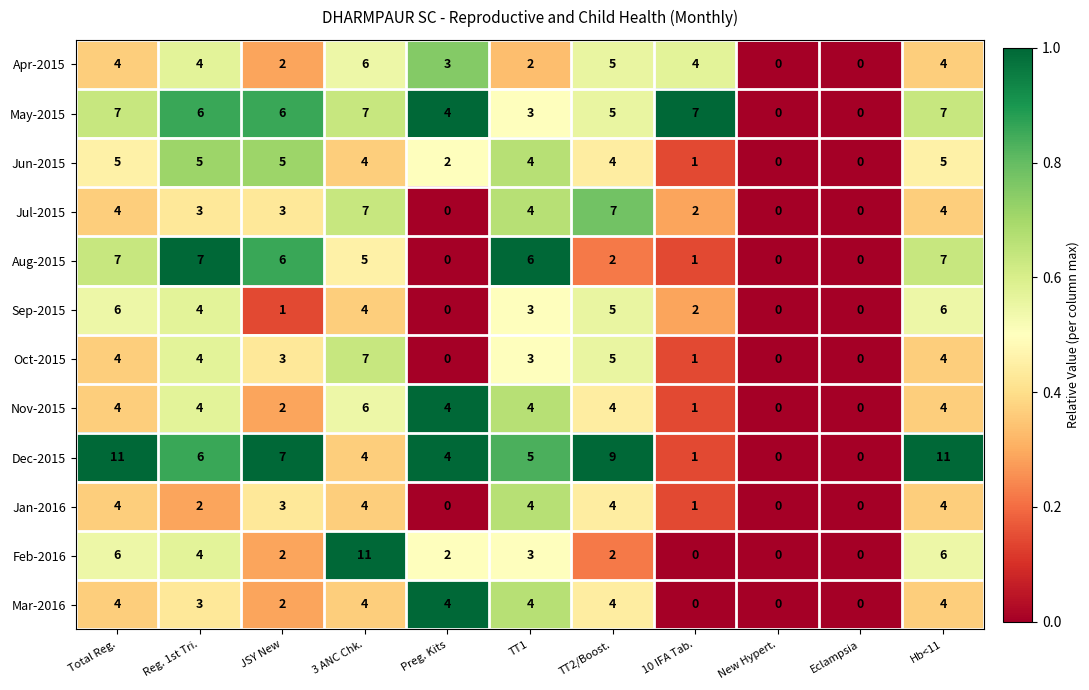

What is the sum of all Feb-2016 values?

36